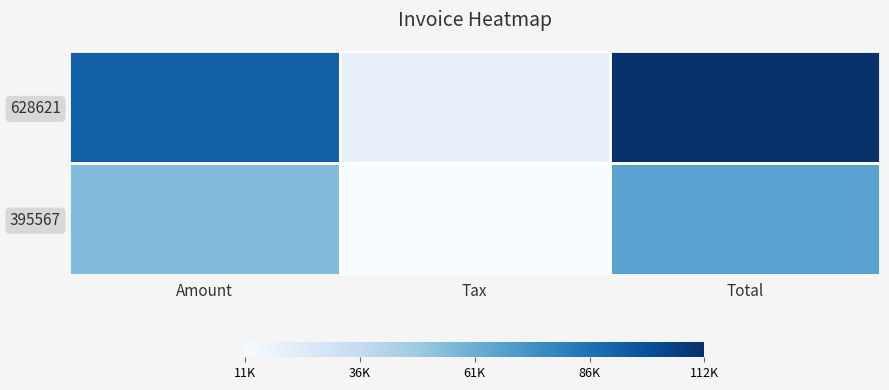

Reading left to right, list all the values displayed in this chart.

628621: Amount=92923.0	Tax=18584.6	Total=111508.0
395567: Amount=55428.0	Tax=11085.6	Total=66513.6